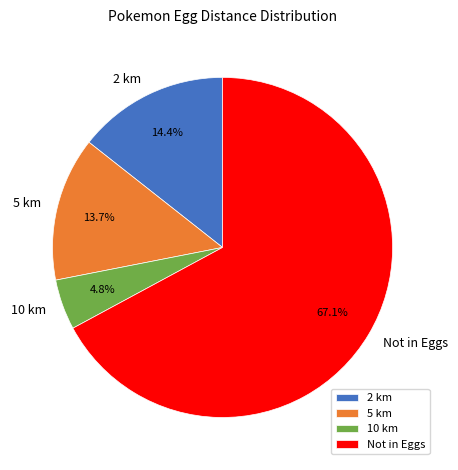

Combined, do 10 km and Not in Eggs account for over 50%?

Yes